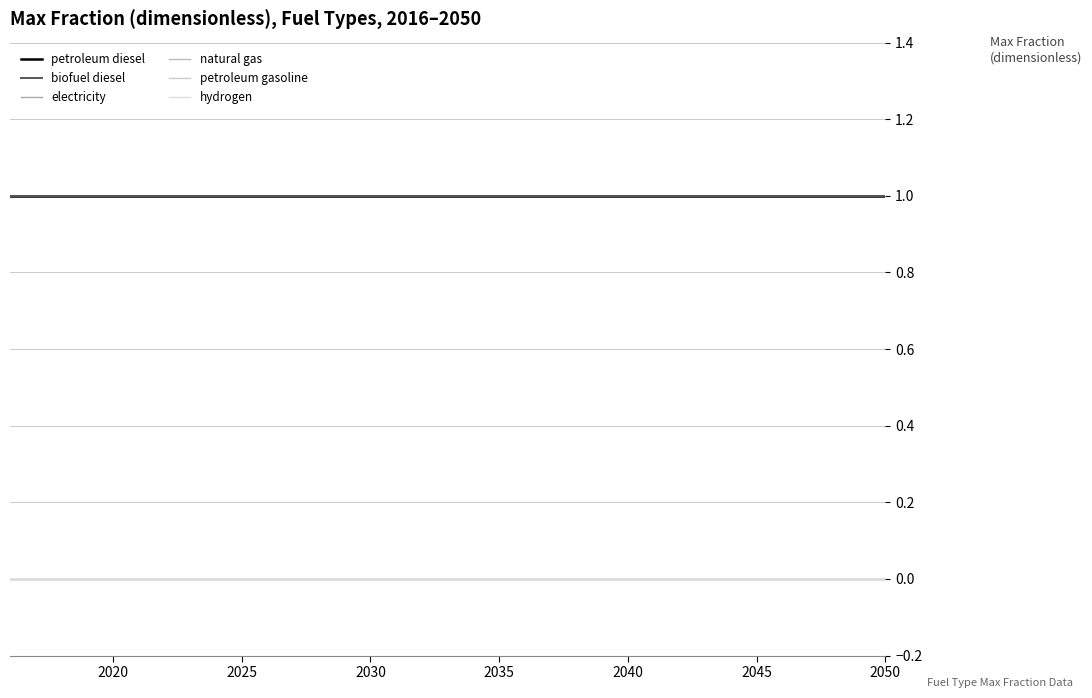

Reading left to right, what are all the values shown in this chart?

petroleum diesel: 1	1	1	1	1	1	1	1	1	1	1	1	1	1	1	1	1	1	1	1	1	1	1	1	1	1	1	1	1	1	1	1	1	1	1
biofuel diesel: 1	1	1	1	1	1	1	1	1	1	1	1	1	1	1	1	1	1	1	1	1	1	1	1	1	1	1	1	1	1	1	1	1	1	1
electricity: 0	0	0	0	0	0	0	0	0	0	0	0	0	0	0	0	0	0	0	0	0	0	0	0	0	0	0	0	0	0	0	0	0	0	0
natural gas: 0	0	0	0	0	0	0	0	0	0	0	0	0	0	0	0	0	0	0	0	0	0	0	0	0	0	0	0	0	0	0	0	0	0	0
petroleum gasoline: 0	0	0	0	0	0	0	0	0	0	0	0	0	0	0	0	0	0	0	0	0	0	0	0	0	0	0	0	0	0	0	0	0	0	0
hydrogen: 0	0	0	0	0	0	0	0	0	0	0	0	0	0	0	0	0	0	0	0	0	0	0	0	0	0	0	0	0	0	0	0	0	0	0